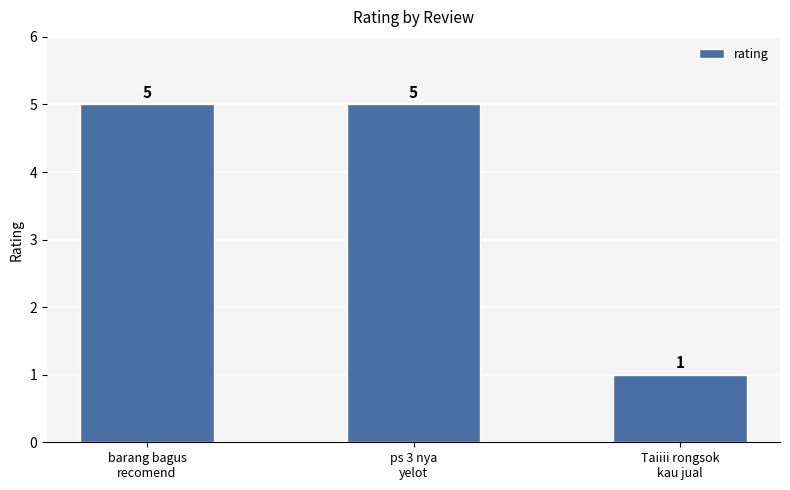

Is it true that the value at Taiiii rongsok
kau jual is 0?

False